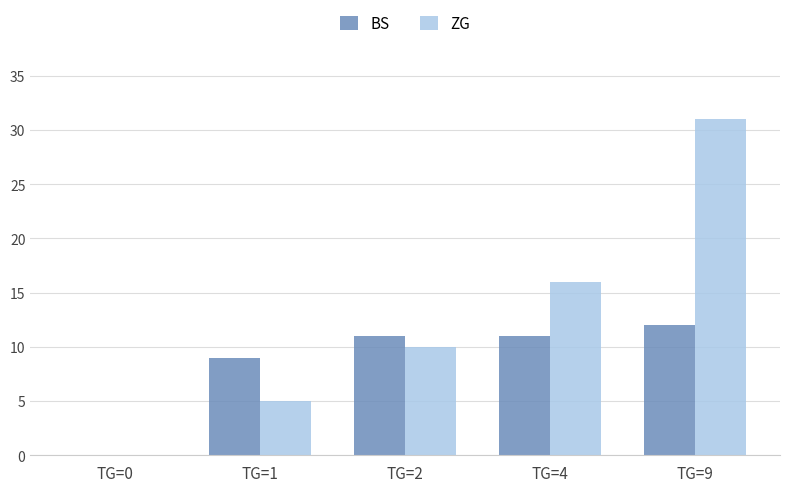

The BS series shows 7 at TG=0. True or false?

False